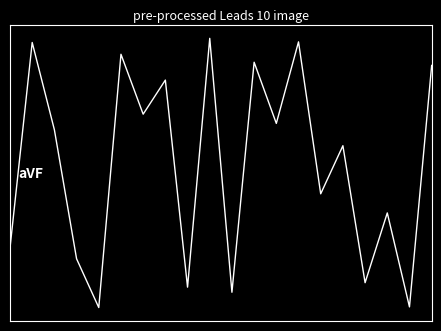

How many interior local valleys (lower than both neighbors) does the data have?

8